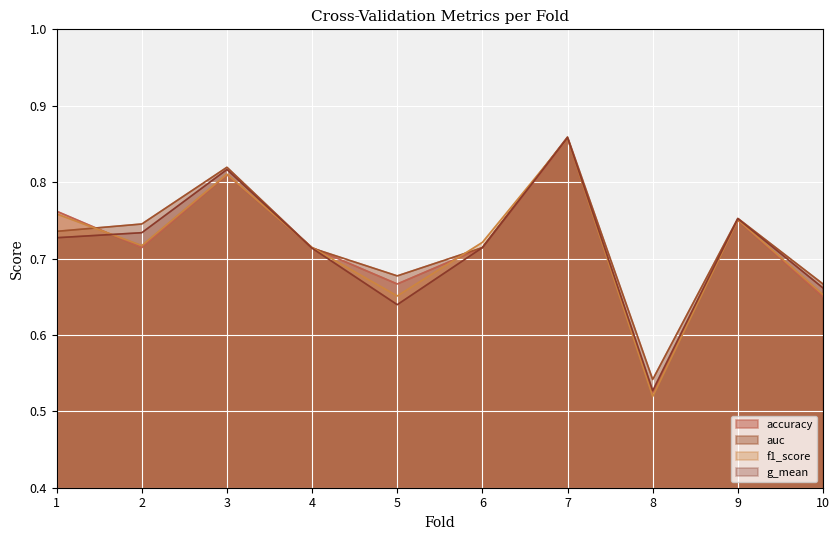

What is the difference between the g_mean values at 8 and 10?

0.1